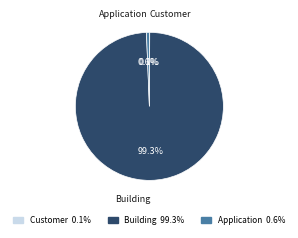

Which category has the biggest portion of the pie?

Building 99.3%